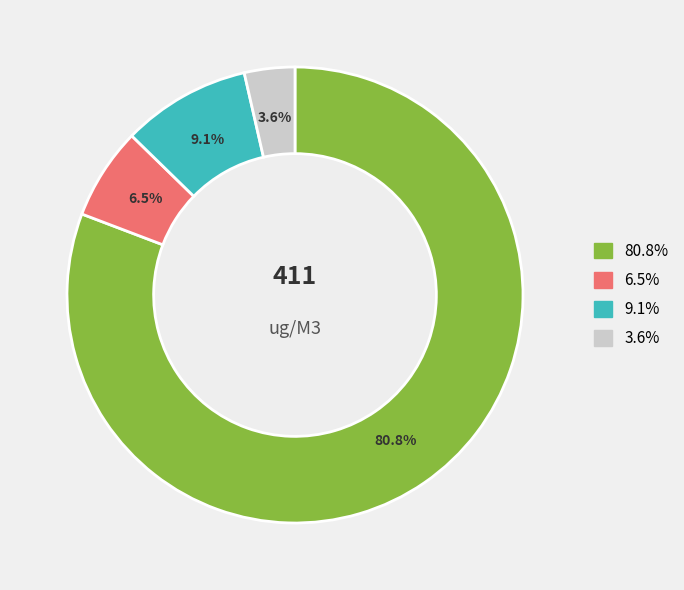

How many slices are in this pie chart?

4